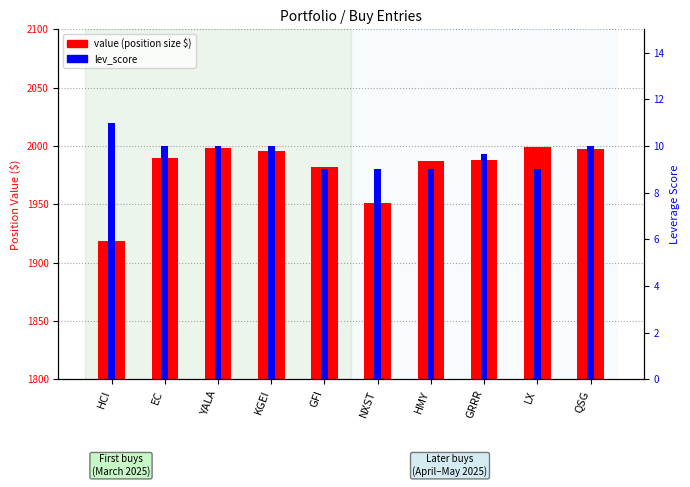

The value of value (position size $) at GRRR is 3102.2. True or false?

False